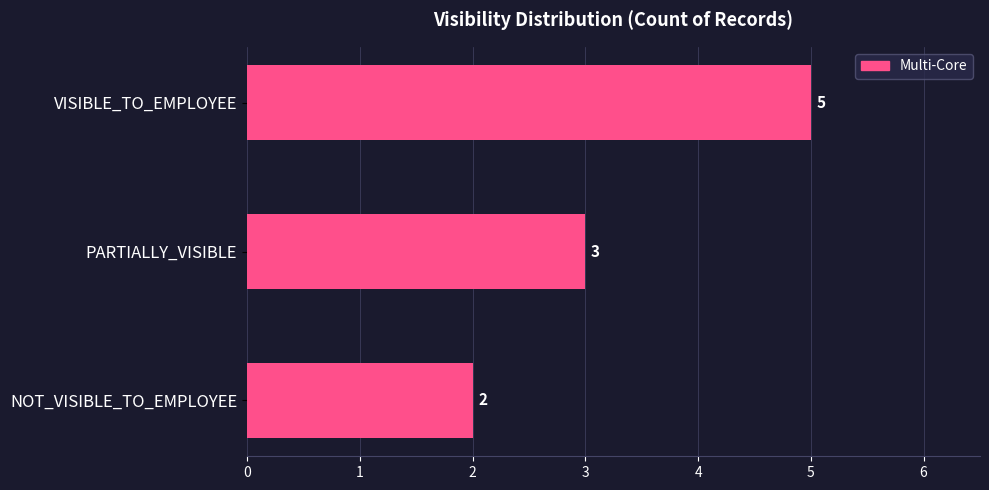

What is the label of the 1st bar from the top?

VISIBLE_TO_EMPLOYEE